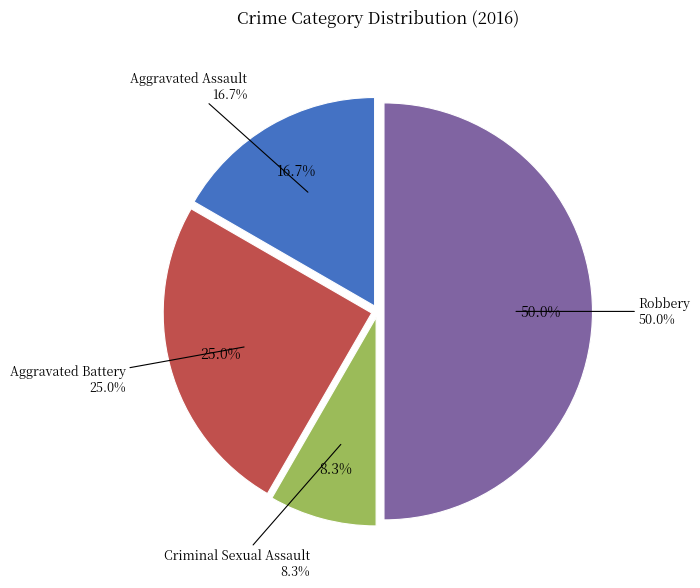

To the nearest percent, what is the difference between the largest and smallest slice percentages?

42%